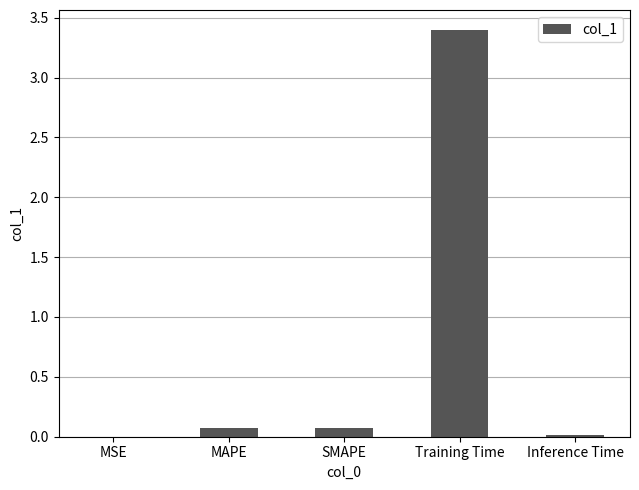

How many distinct data groups are displayed?

1